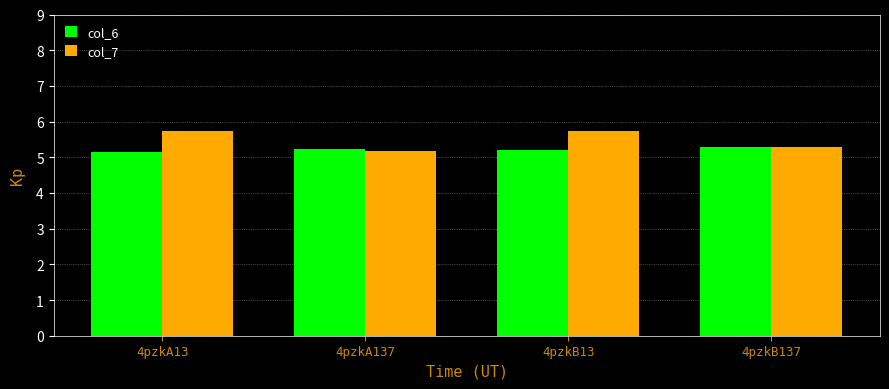

Is the value of col_6 at 4pzkB13 greater than the value of col_7 at 4pzkA13?

No